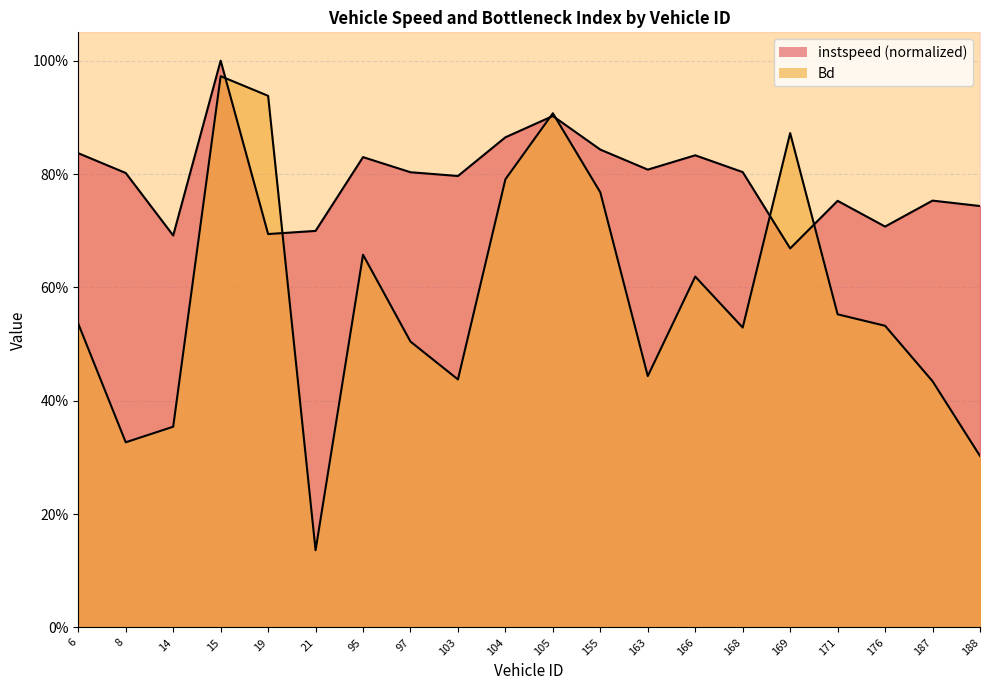

List the series in order of their overall mean, lowest first.

Bd, instspeed